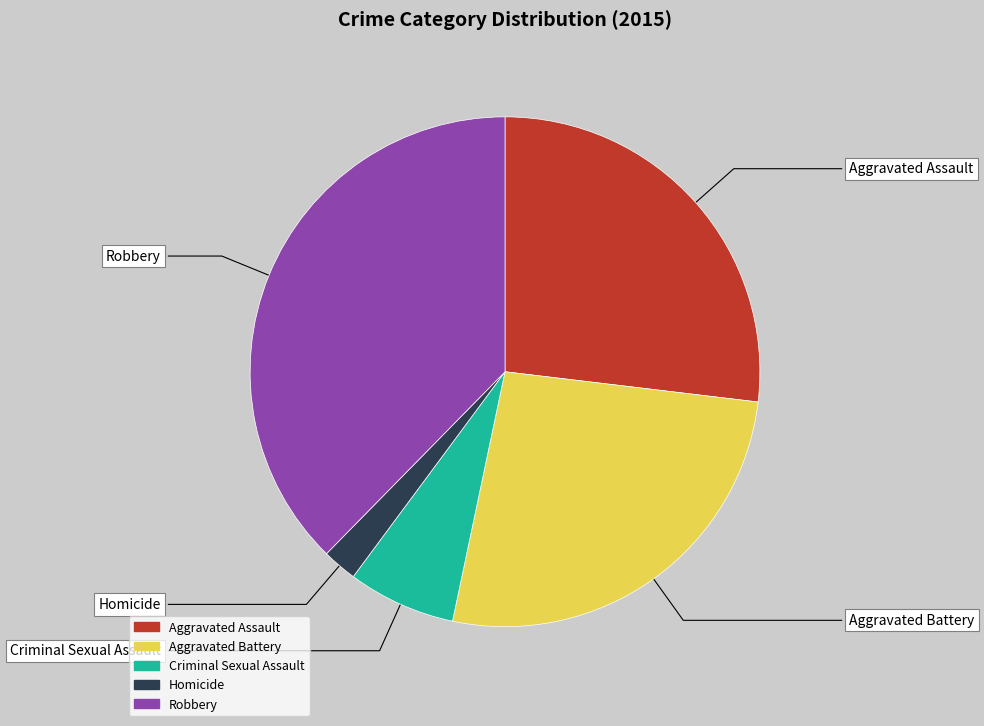

The Criminal Sexual Assault slice represents 20% of the pie. True or false?

False